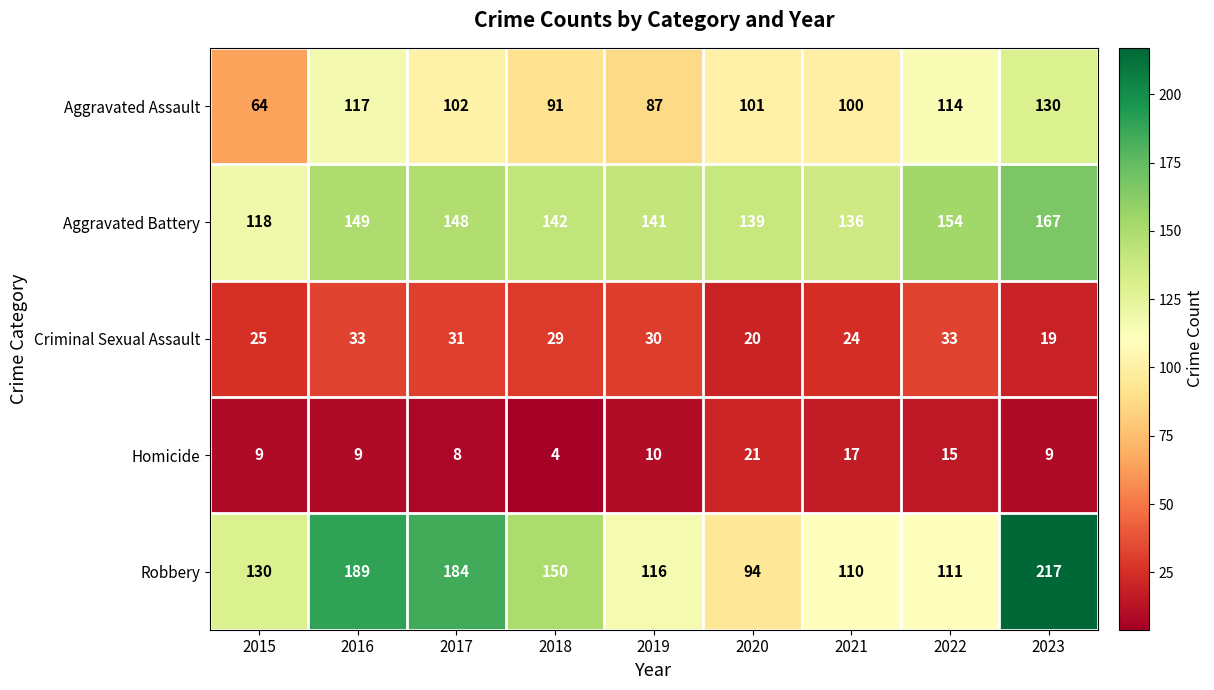

At which label does Aggravated Battery reach its minimum?

2015